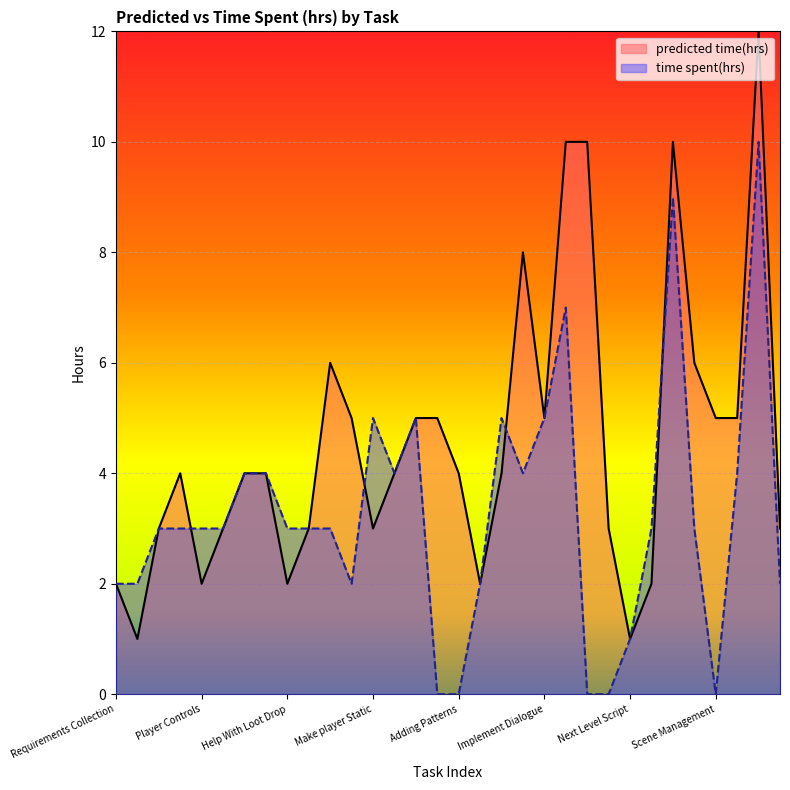

List the series in order of their peak value, lowest first.

time spent(hrs), predicted time(hrs)